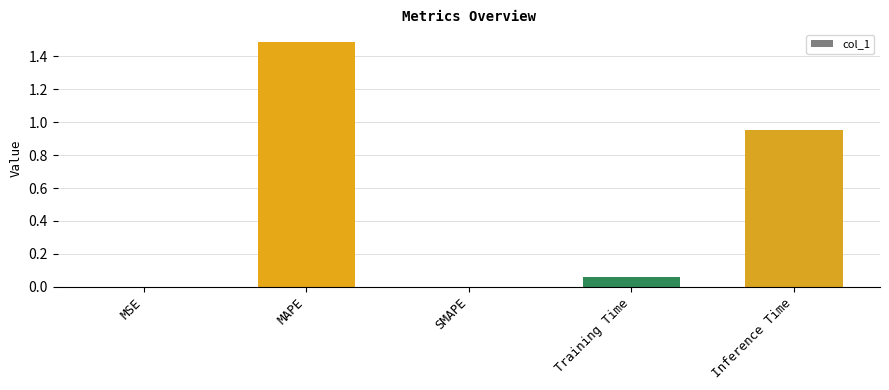

Which label corresponds to the largest value in the chart?

MAPE